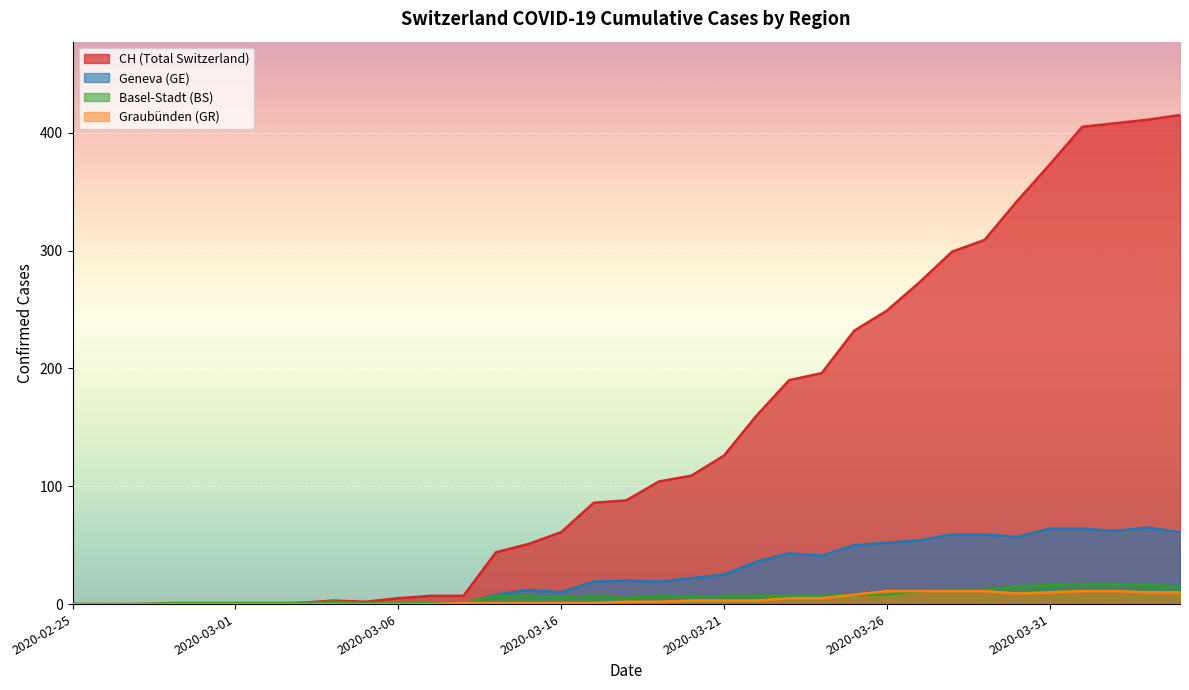

How many data points in GE are above 19?

17